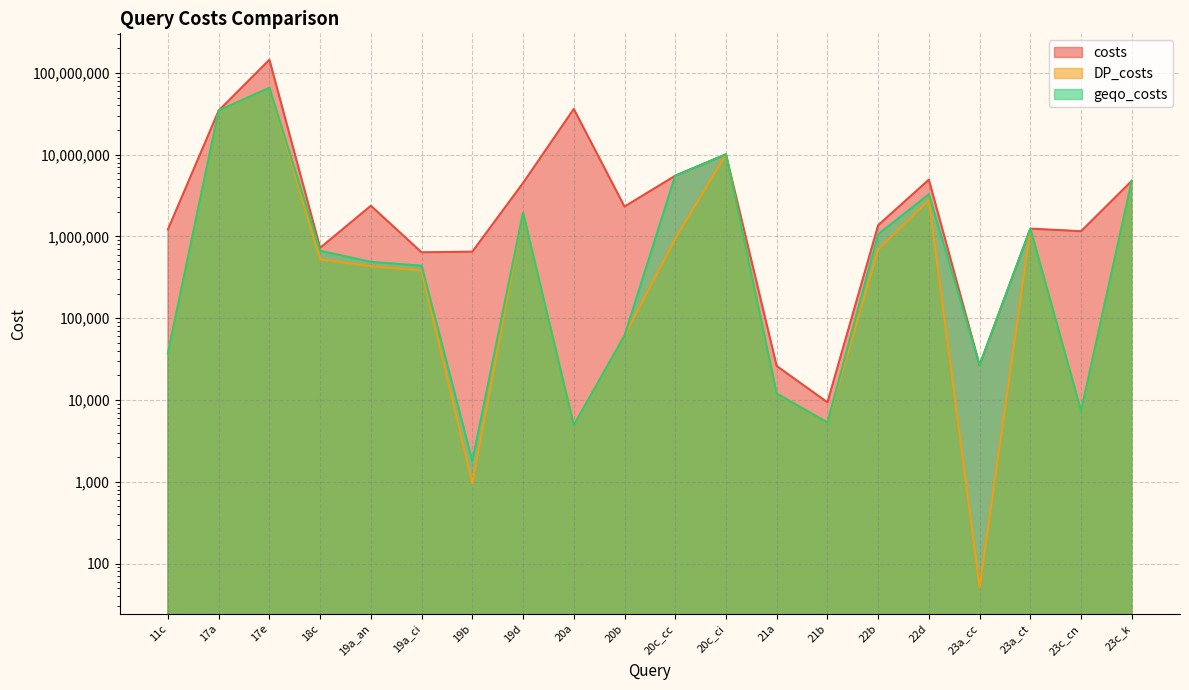

What position from the left is 21b?

14